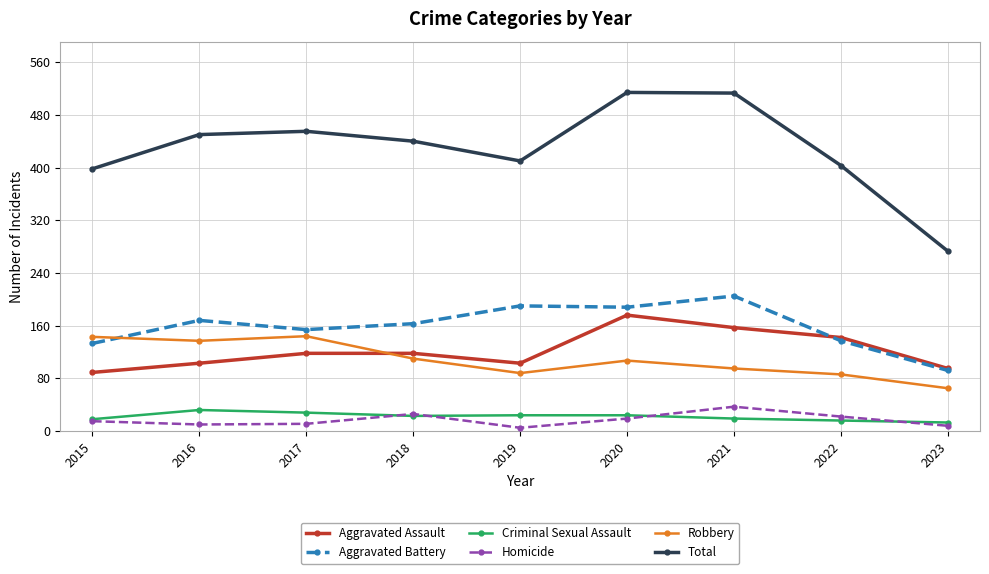

True or false: Total has more than 1 interior local peaks.

True